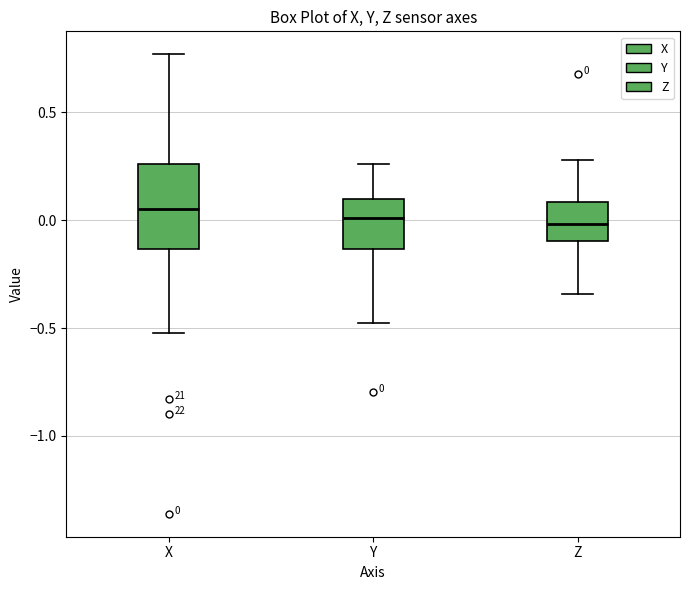

Comparing the boxes themselves (not the whiskers), which one is the tallest?

X